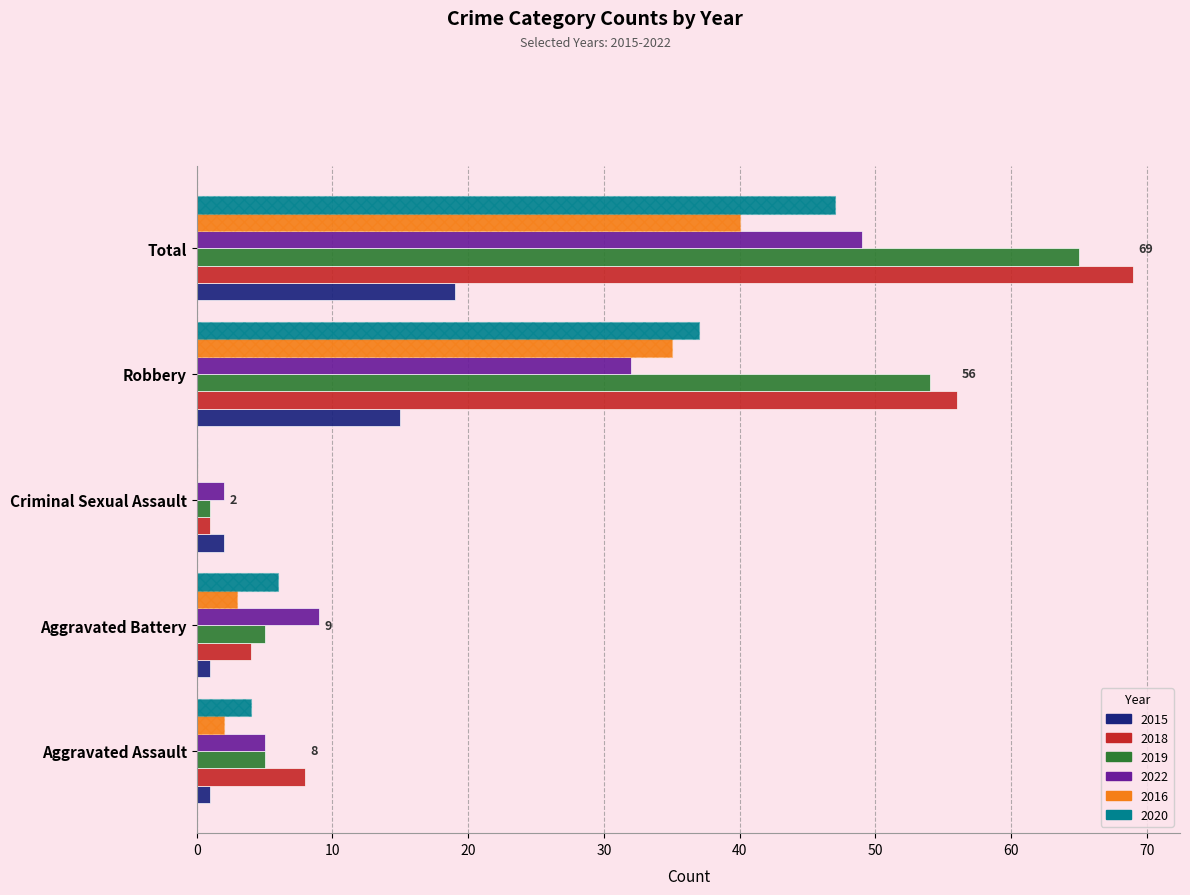

At which category is the sum across all series the highest?

Total